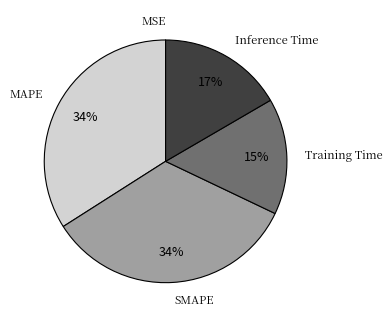

To the nearest percent, what is the average slice percentage?

20%